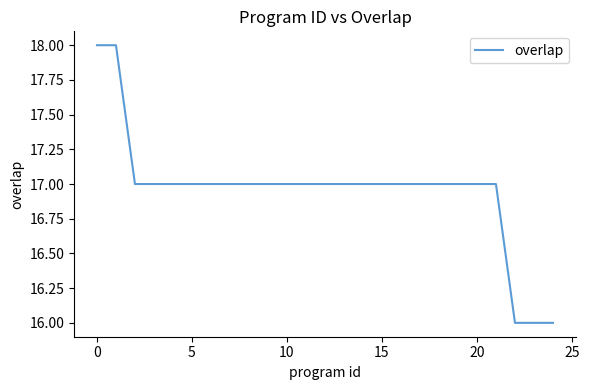

What is the greatest value displayed?

18